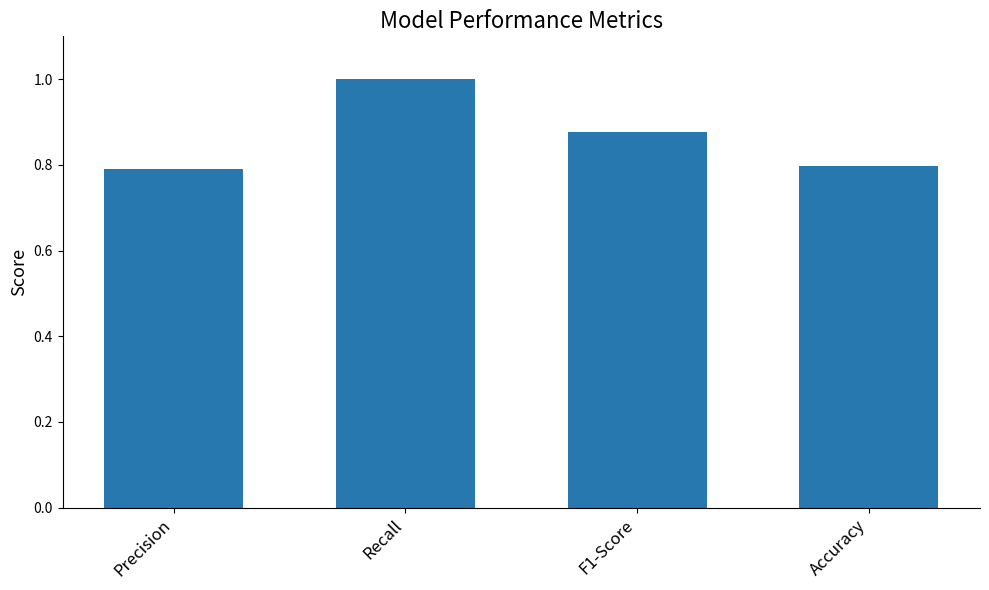

How many bars are there in total?

4